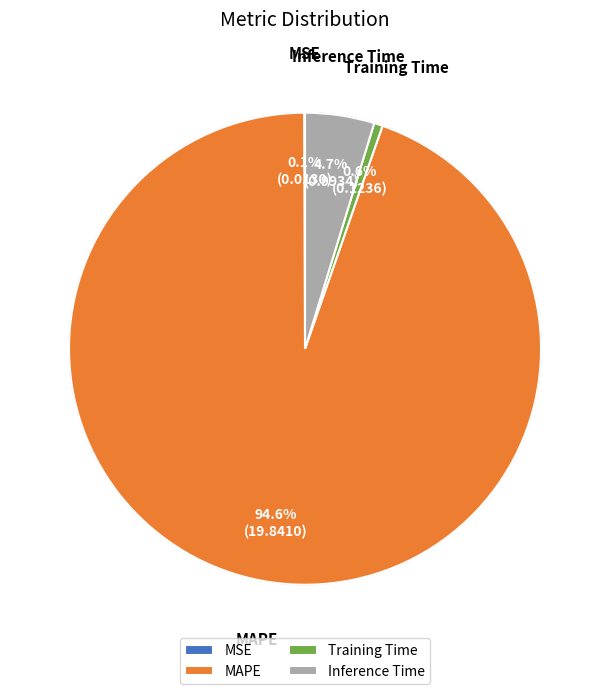

Does MSE represent more than half of the total?

No